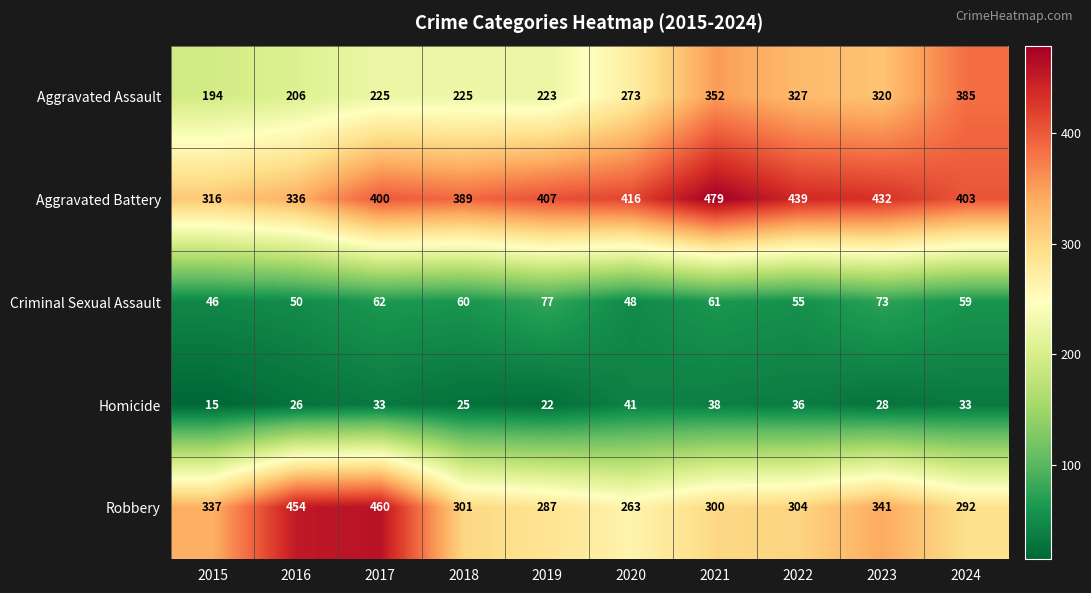

What is the maximum value for Criminal Sexual Assault?

77